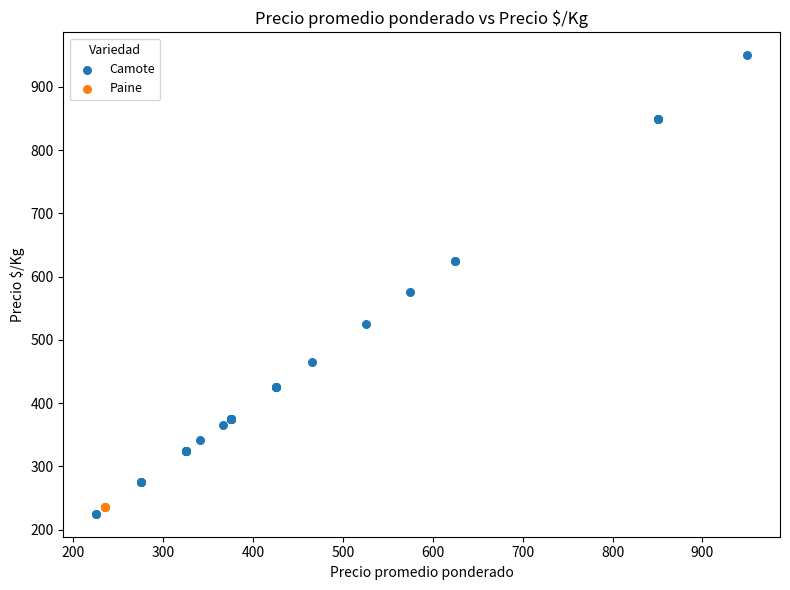

Which series reaches the maximum Y coordinate?

Camote